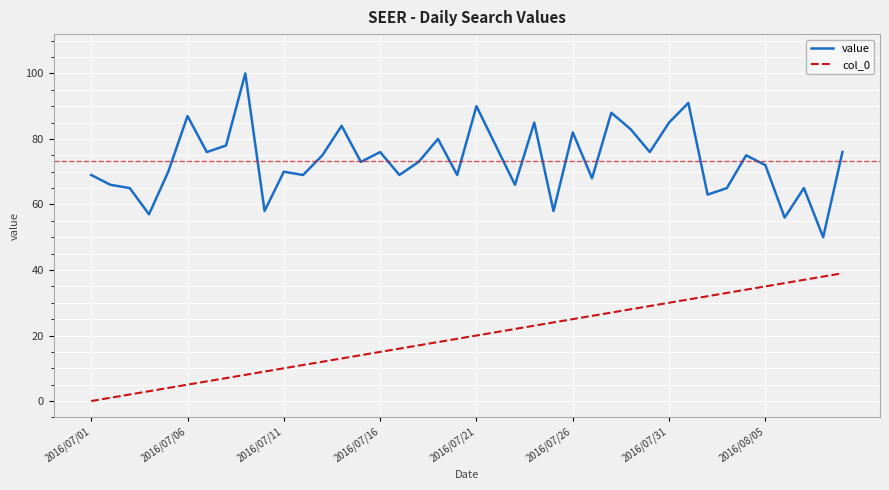

Which series has the largest total across all categories?

value